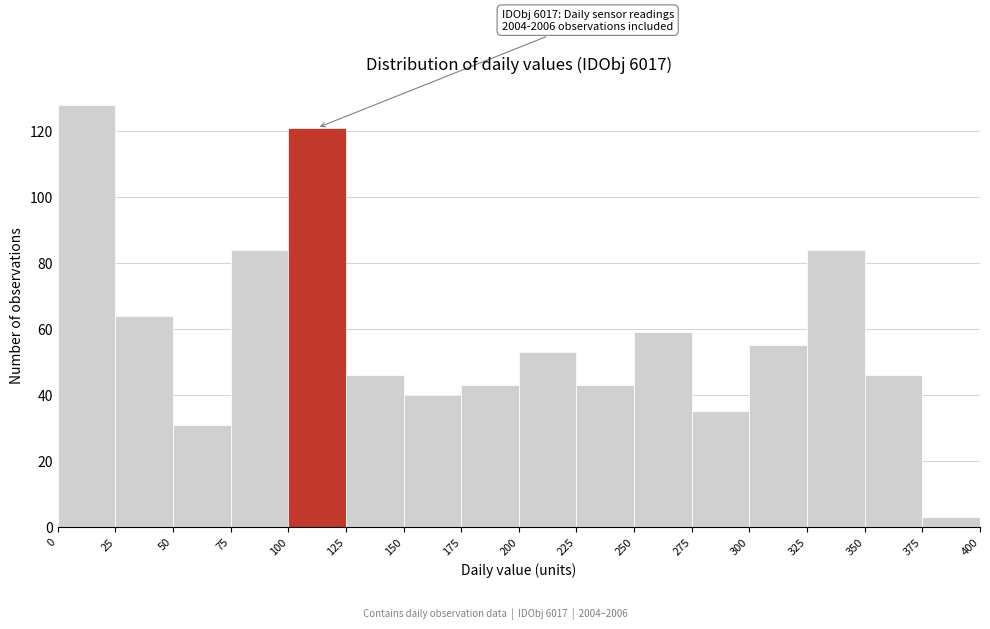

Over which range of the x-axis is the bar tallest?

0 to 25